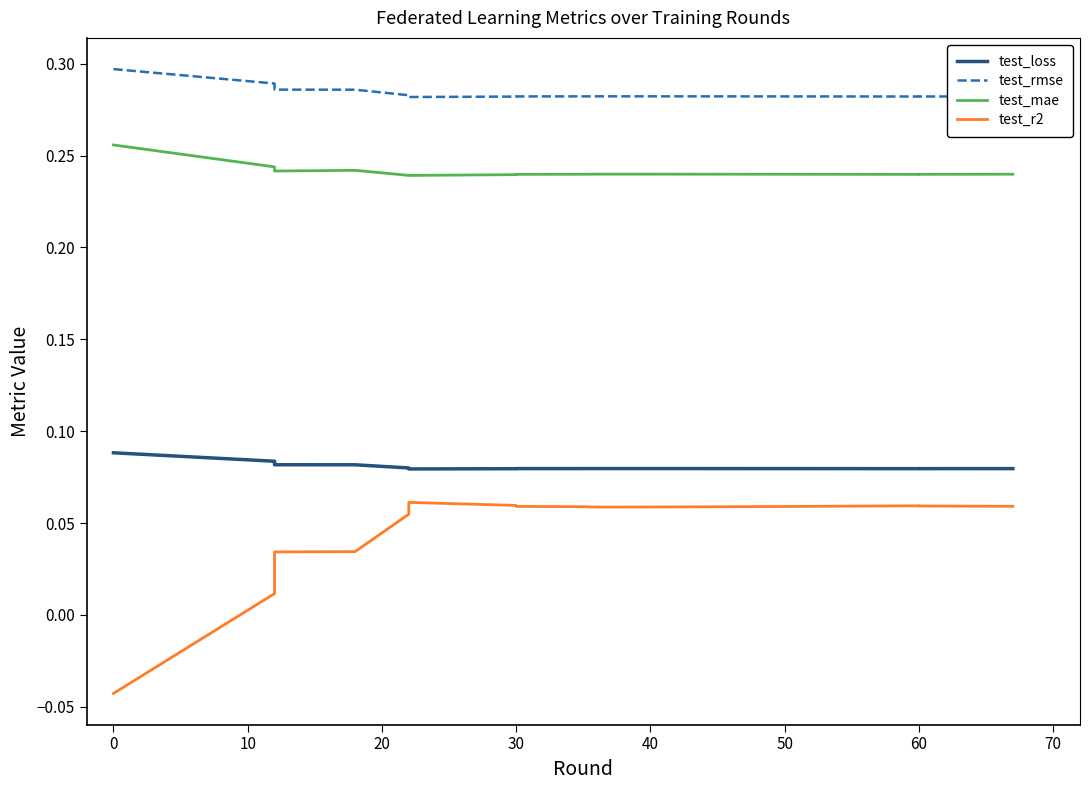

True or false: test_loss has a value of 0.1 at 10.

True